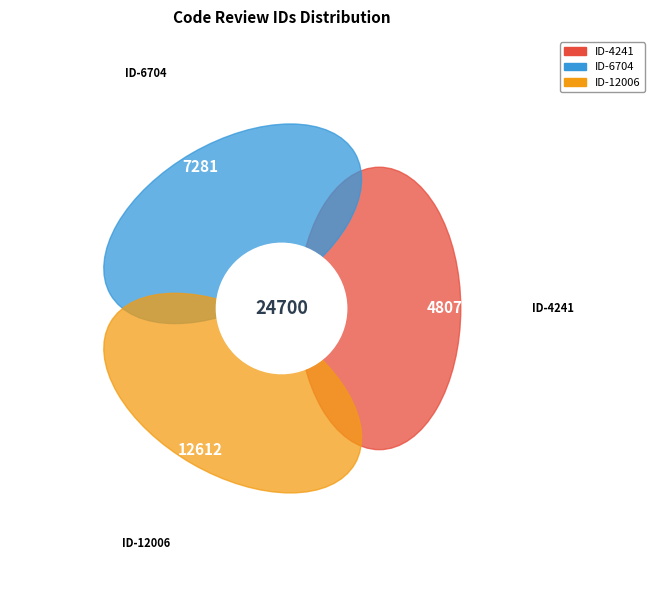

To the nearest percent, what is the combined percentage of 12006 and 6704?

81%